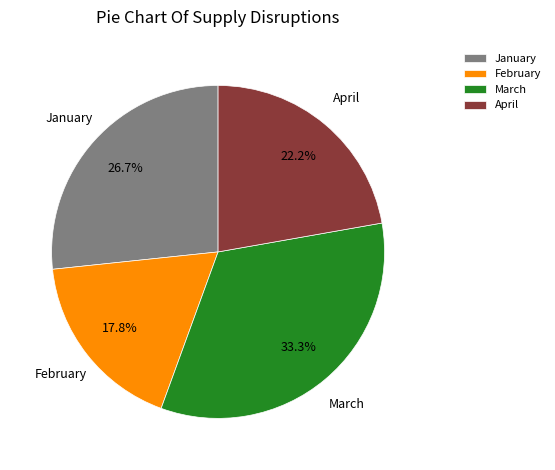

How much of the chart is everything except February?

82.2%